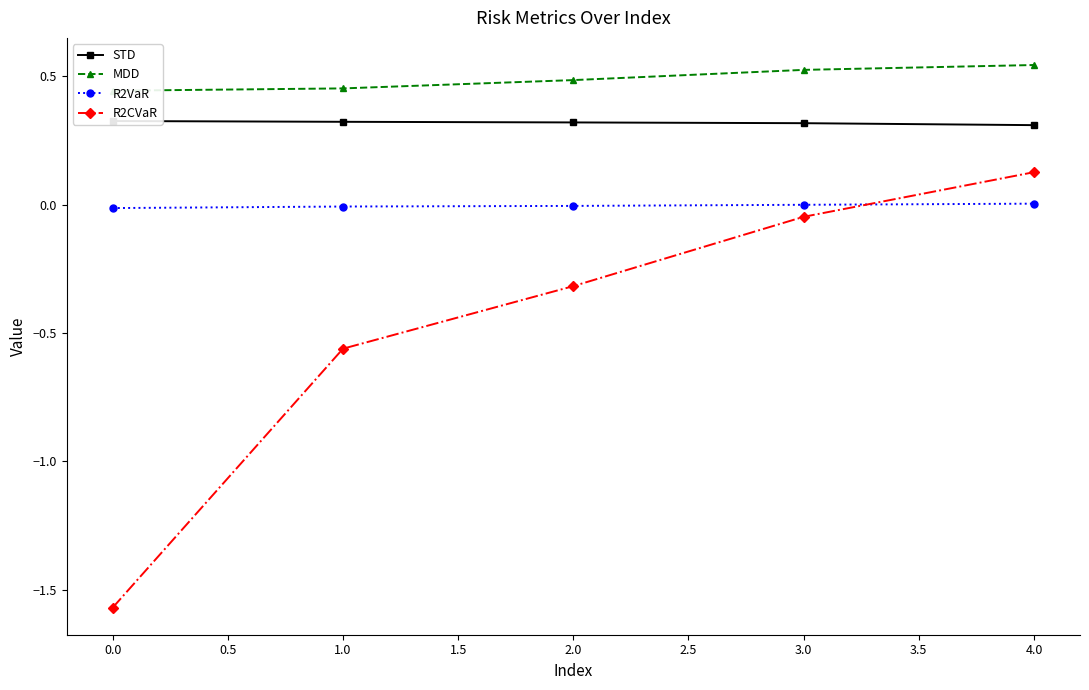

True or false: STD and R2CVaR cross at least once.

False